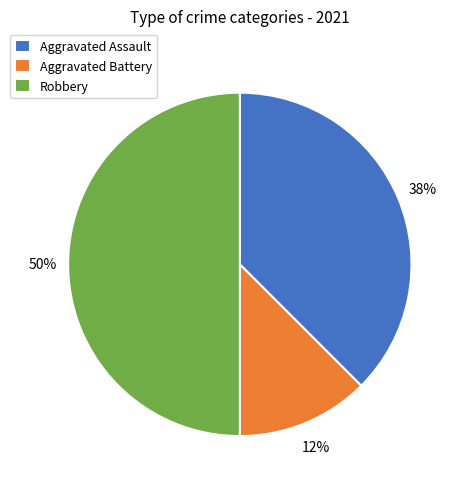

To the nearest percent, what percentage of the pie is Robbery?

50%